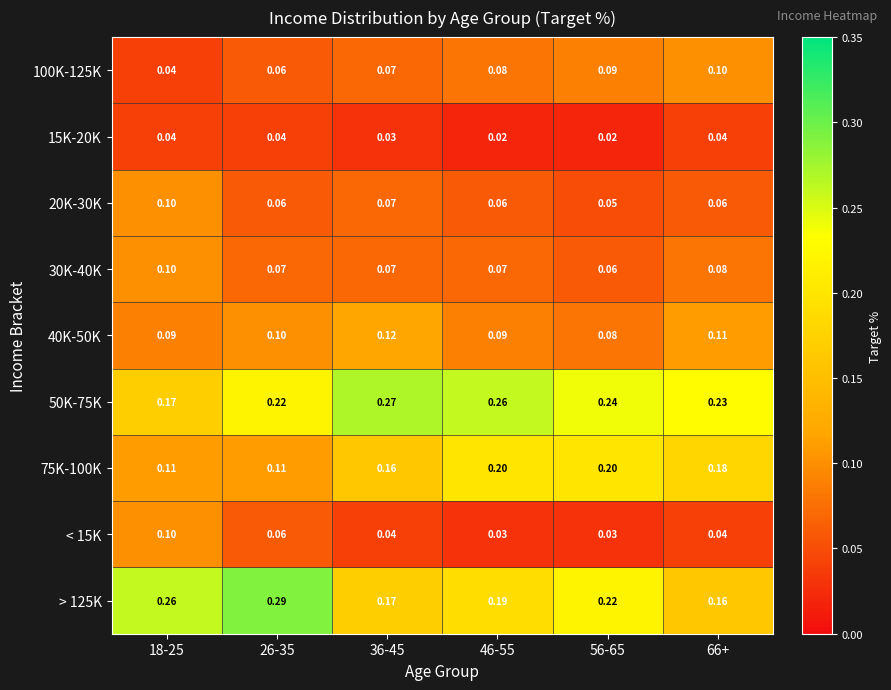

Is the value of 100K-125K at 36-45 greater than the value of 40K-50K at 56-65?

No